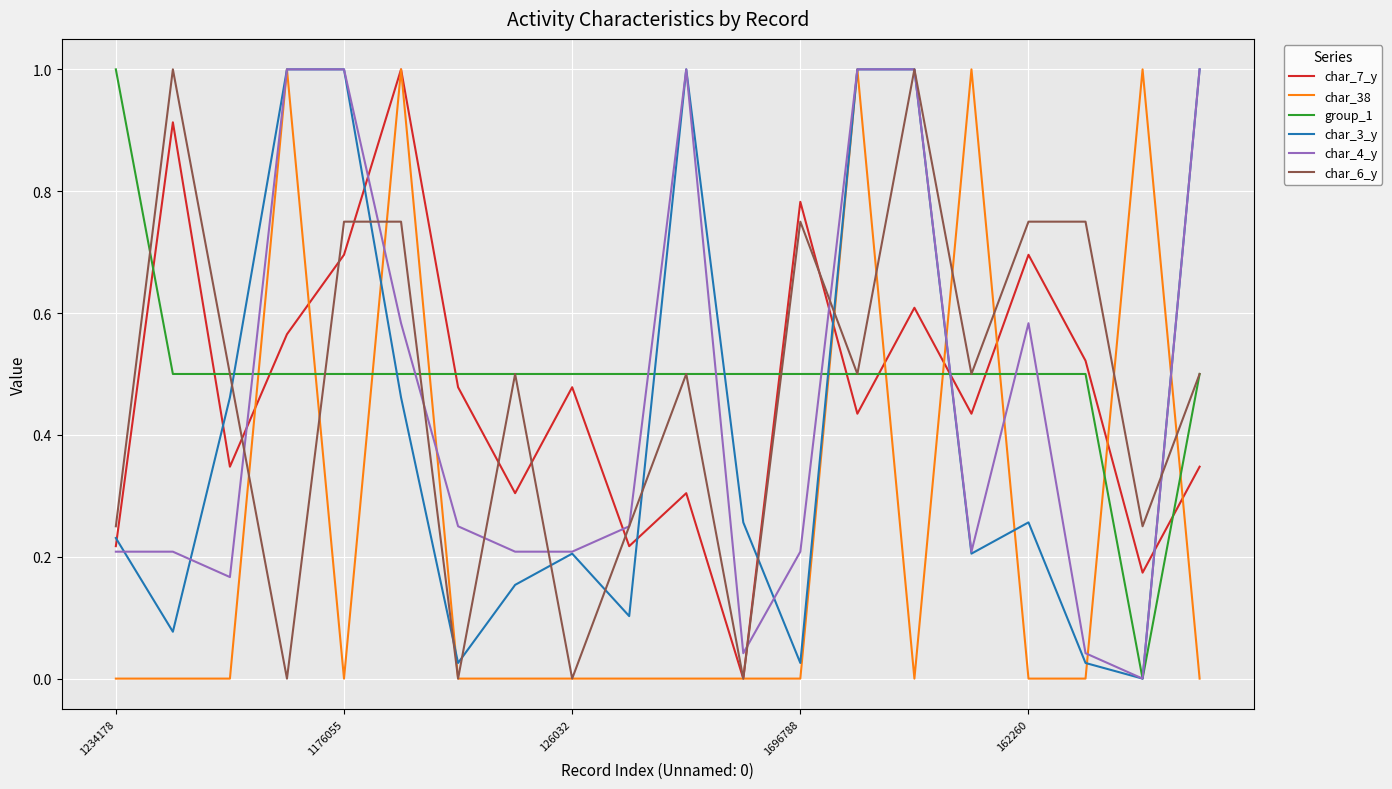

What are all the series names shown in the legend?

char_7_y, char_38, group_1, char_3_y, char_4_y, char_6_y